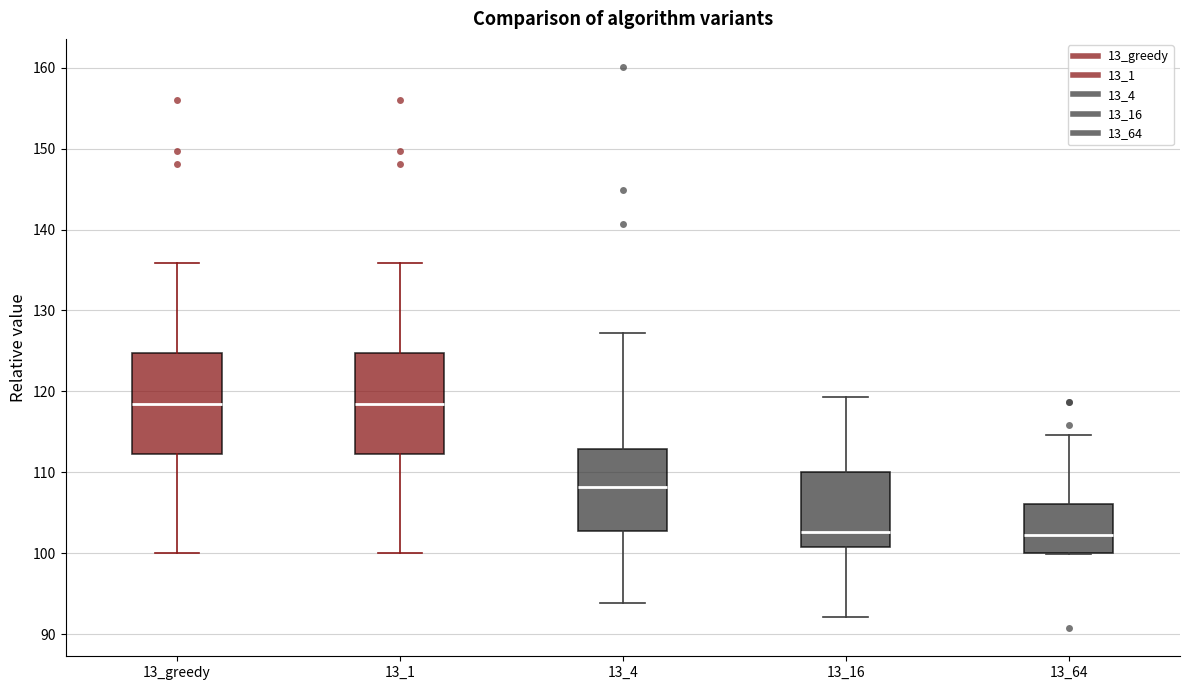

Reading left to right, transcribe this box plot: for each box, give where its median line is, the range the box spans, and where its two whiskers end, as read against the y-axis. The values are not printed on the chart, so give them approximately, as read against the axis.

13_greedy: median 118, box 112 to 125, whiskers 100 to 136
13_1: median 118, box 112 to 125, whiskers 100 to 136
13_4: median 108, box 103 to 113, whiskers 94 to 127
13_16: median 103, box 101 to 110, whiskers 92 to 119
13_64: median 102, box 100 to 106, whiskers 100 to 115